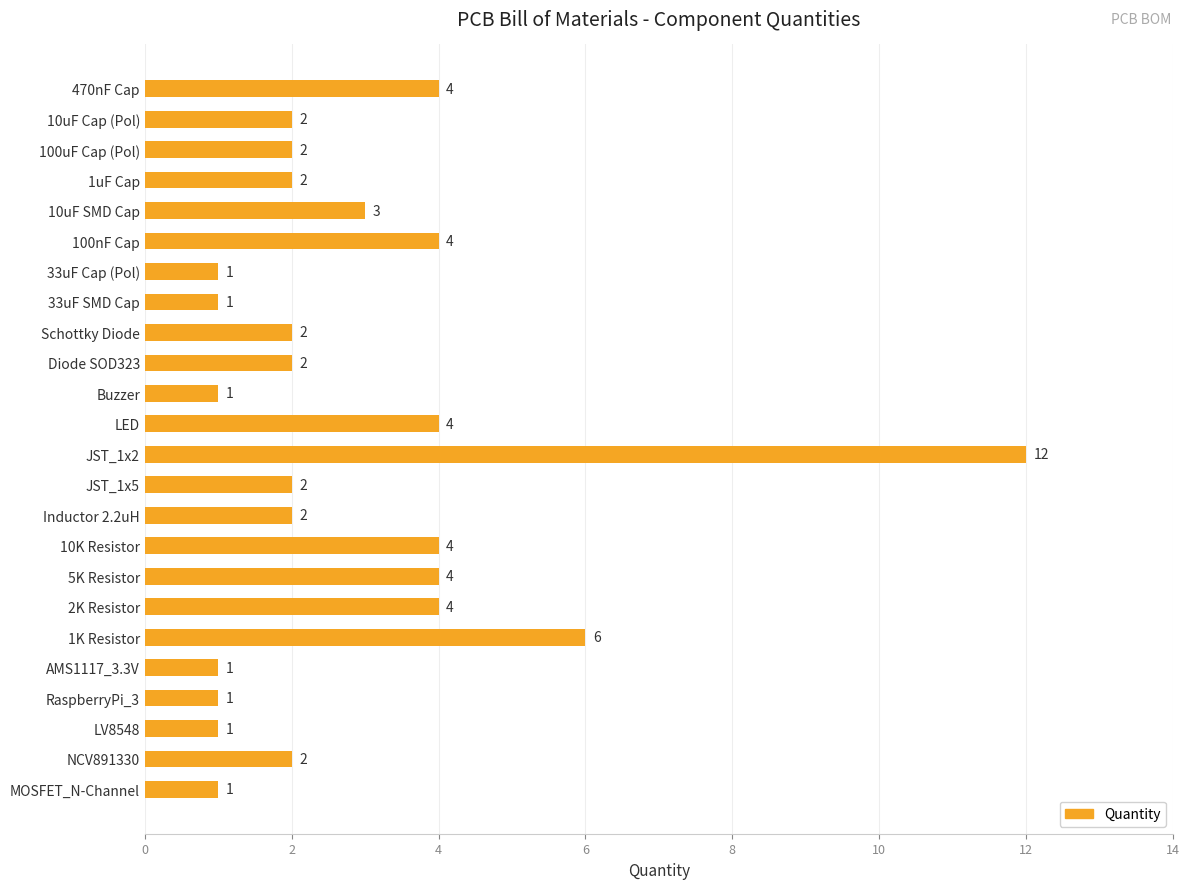

What is the label of the 15th bar from the bottom?

Diode SOD323